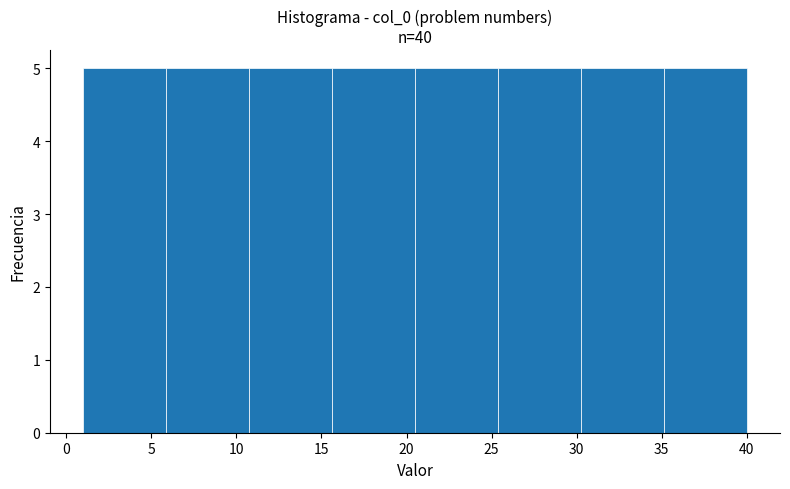

What is the height of the bar covering 11.0 to 15.5 on the x-axis? Neither the bar edges nor the heights are printed on the chart, so give them approximately, as read against the axes.

5